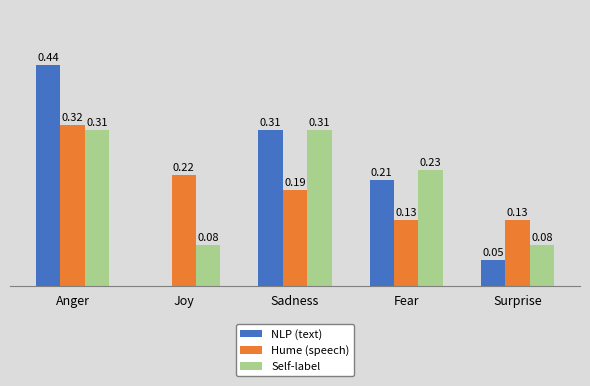

Between Fear and Surprise, which series saw the biggest shift?

NLP (text)